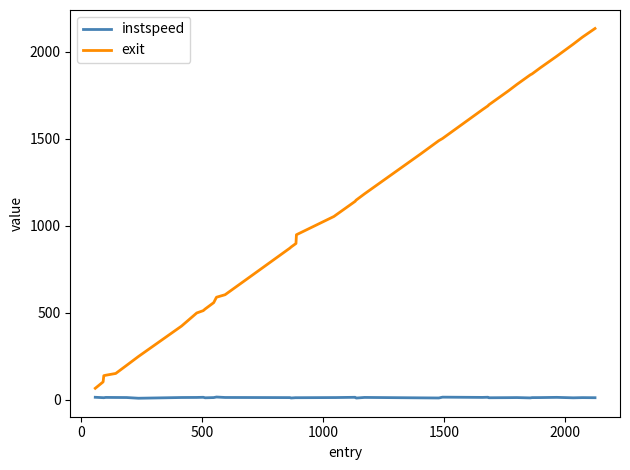

What is the greatest value displayed?

2132.8